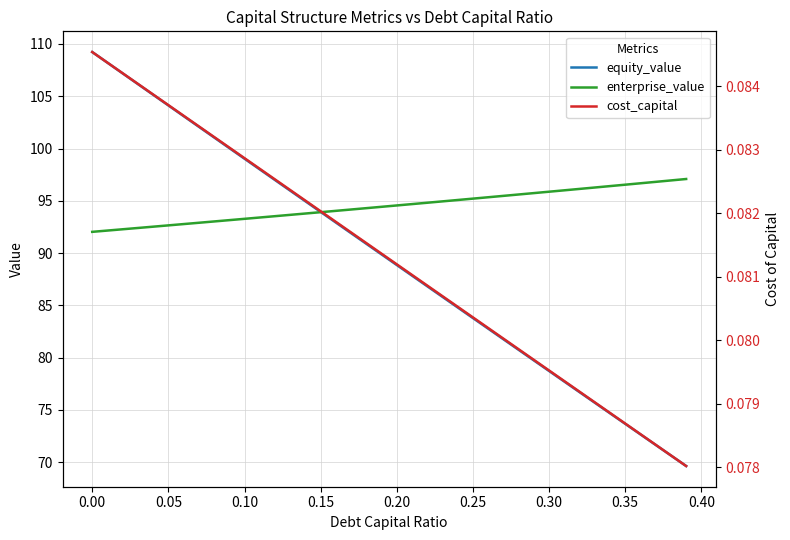

Does the chart have visible grid lines?

Yes